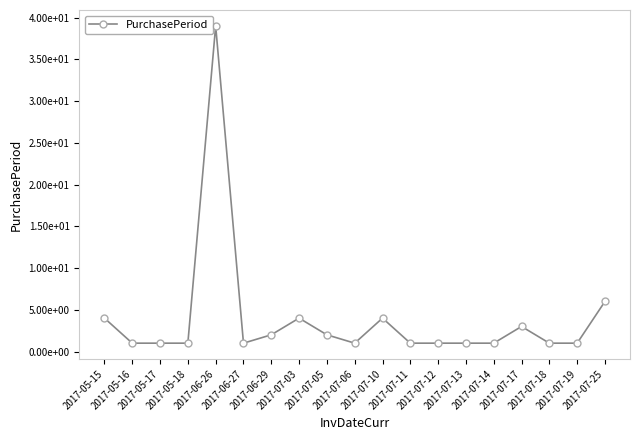

Reading left to right, what are all the values shown in this chart?

4	1	1	1	39	1	2	4	2	1	4	1	1	1	1	3	1	1	6